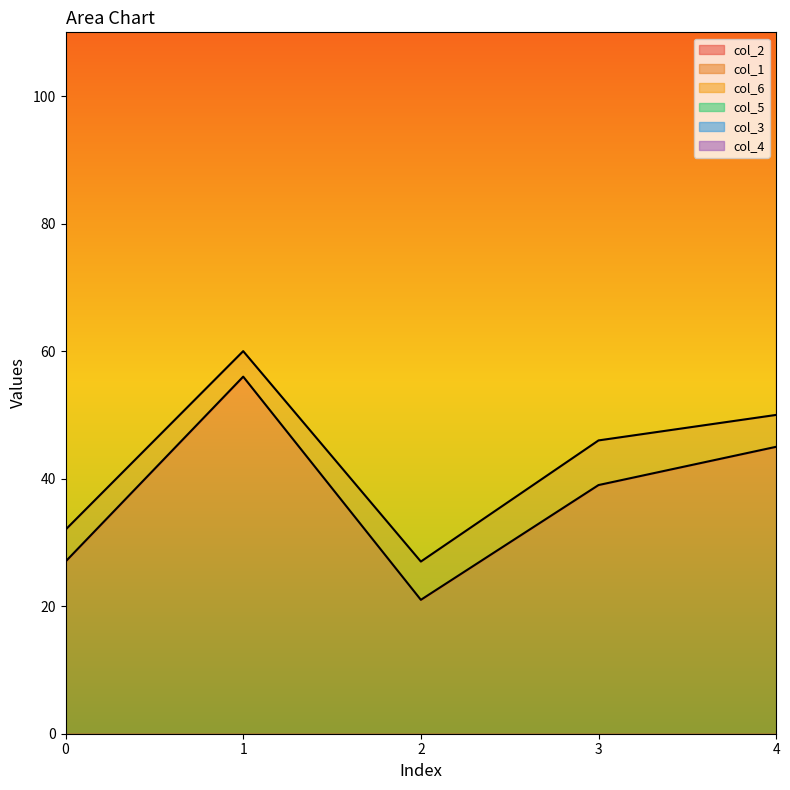

Which category has the highest value across all series?

3